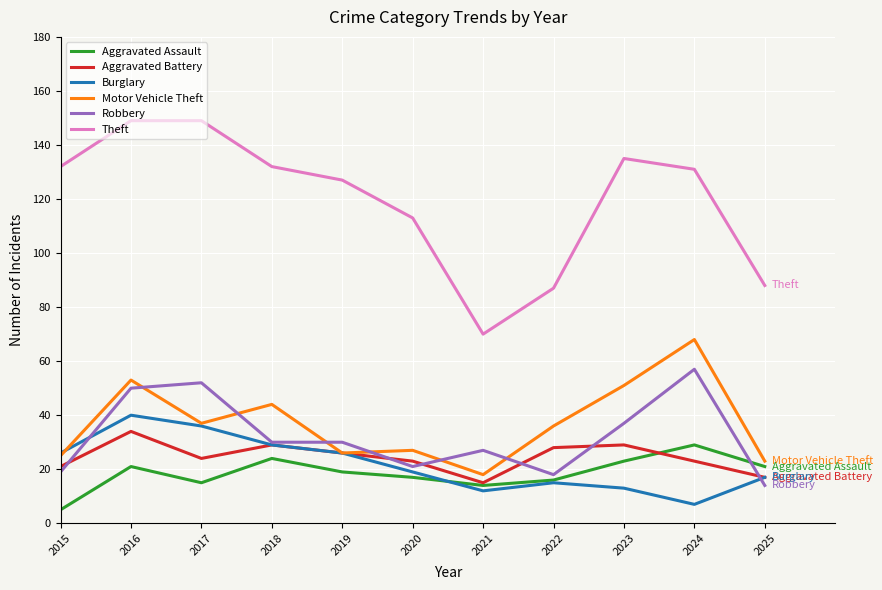

Reading left to right, extract all data points from this chart.

Aggravated Assault: 2015=5	2016=21	2017=15	2018=24	2019=19	2020=17	2021=14	2022=16	2023=23	2024=29	2025=21
Aggravated Battery: 2015=21	2016=34	2017=24	2018=29	2019=26	2020=23	2021=15	2022=28	2023=29	2024=23	2025=17
Burglary: 2015=26	2016=40	2017=36	2018=29	2019=26	2020=19	2021=12	2022=15	2023=13	2024=7	2025=17
Motor Vehicle Theft: 2015=25	2016=53	2017=37	2018=44	2019=26	2020=27	2021=18	2022=36	2023=51	2024=68	2025=23
Robbery: 2015=19	2016=50	2017=52	2018=30	2019=30	2020=21	2021=27	2022=18	2023=37	2024=57	2025=14
Theft: 2015=132	2016=149	2017=149	2018=132	2019=127	2020=113	2021=70	2022=87	2023=135	2024=131	2025=88